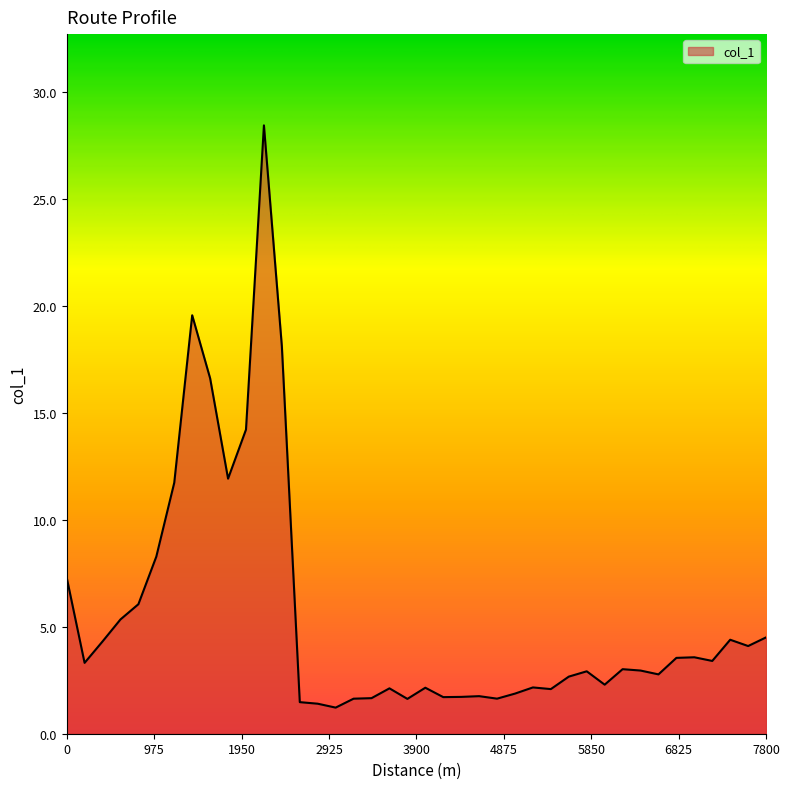

What is the sum of all values?

221.7